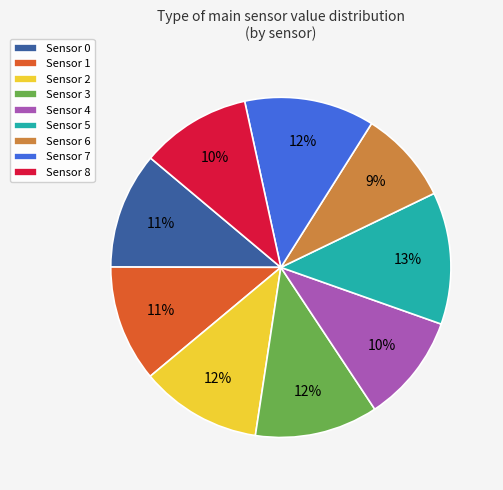

To the nearest percent, what is the difference between the largest and smallest slice percentages?

4%